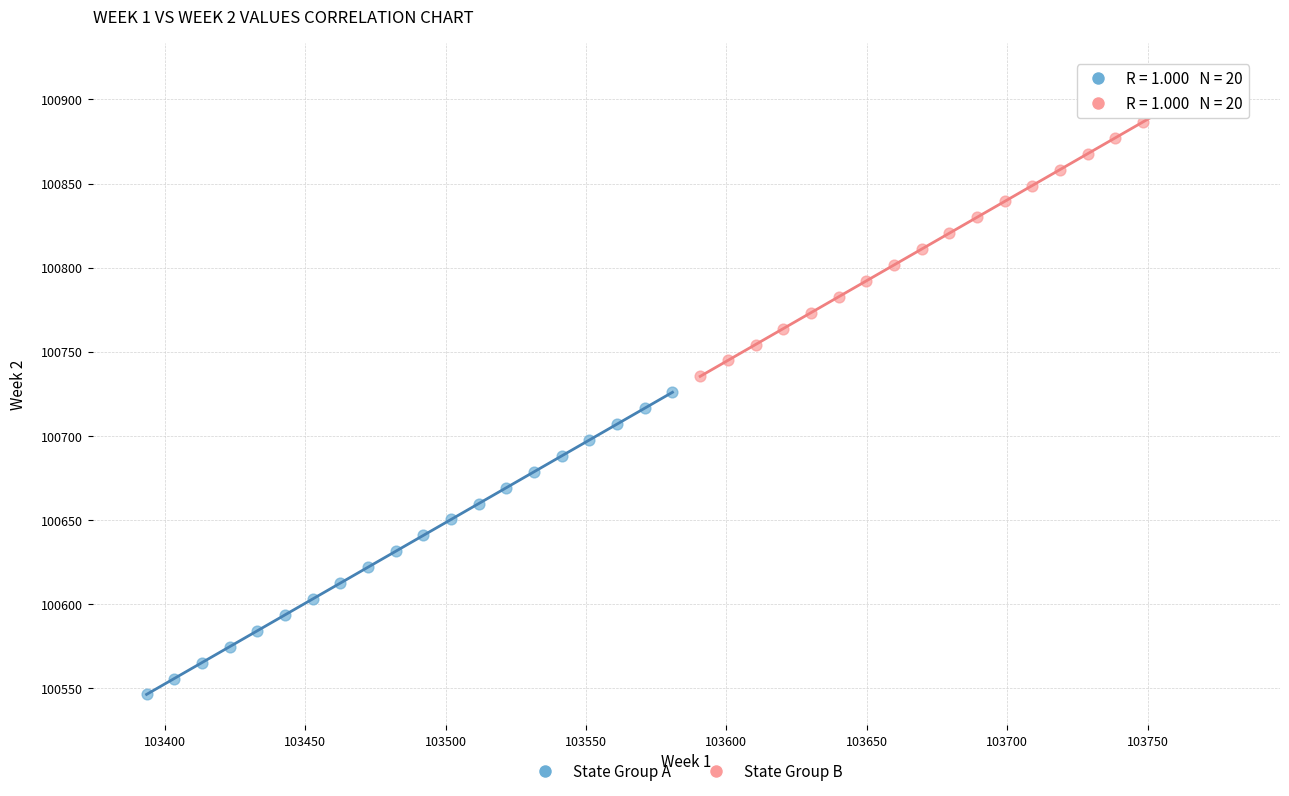

Which series reaches the maximum Y coordinate?

State Group B